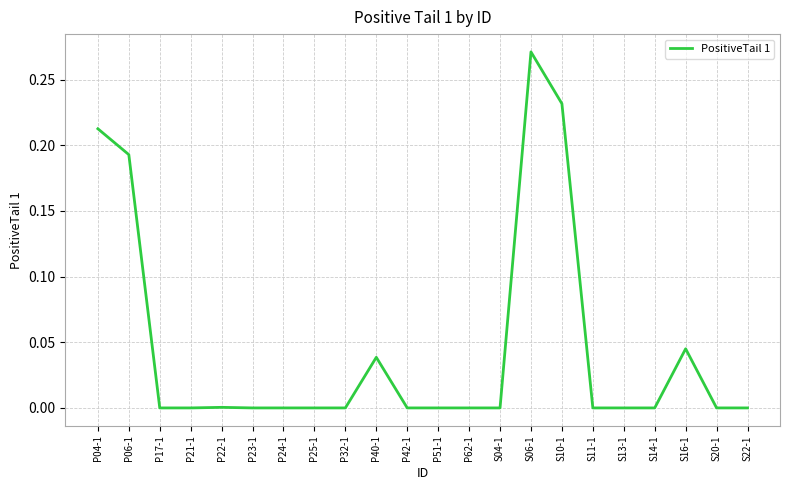

True or false: the data shows 0.0 at S16-1.

True